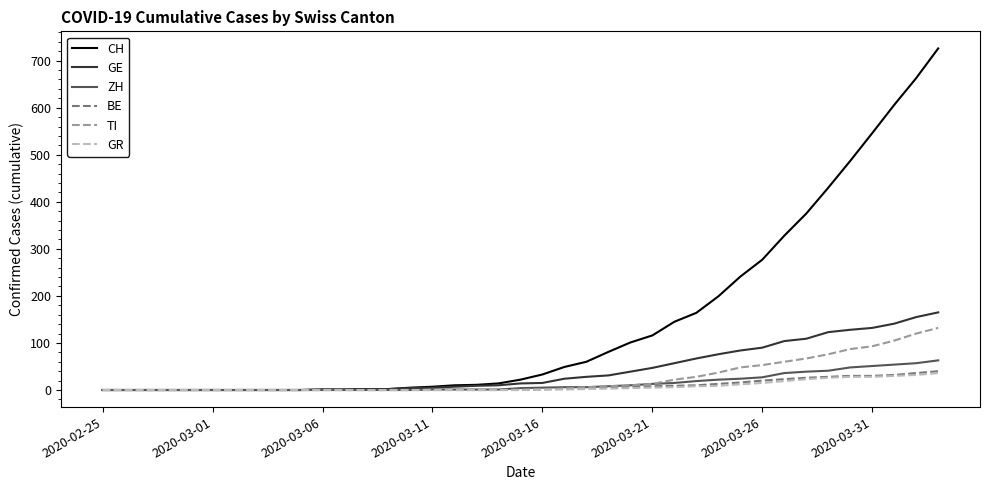

What is the maximum value shown in the chart?

726